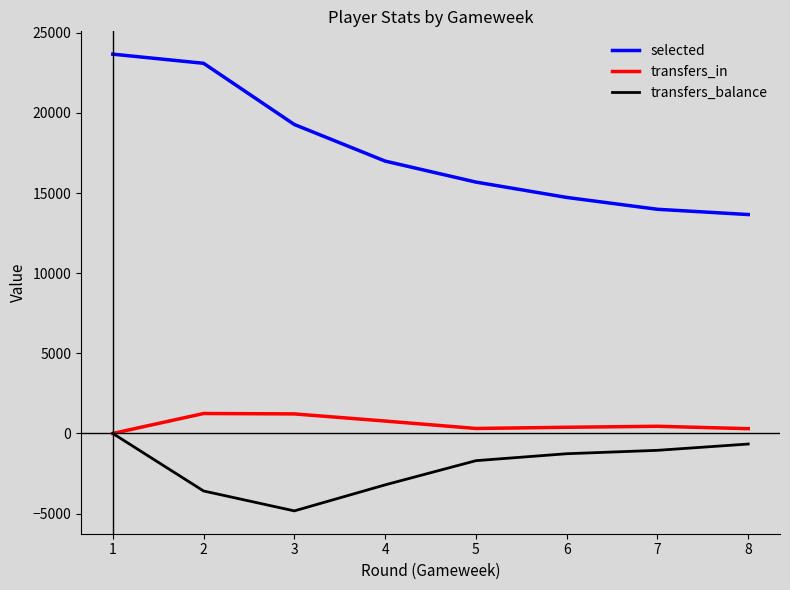

True or false: selected and transfers_in cross at least once.

False